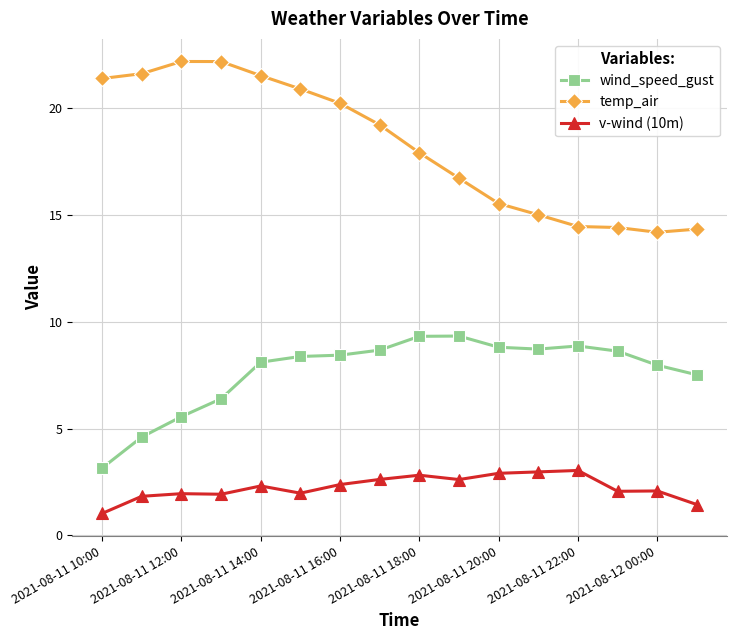

Rank the series by their maximum value, from lowest to highest.

v-wind (10m), wind_speed_gust, temp_air